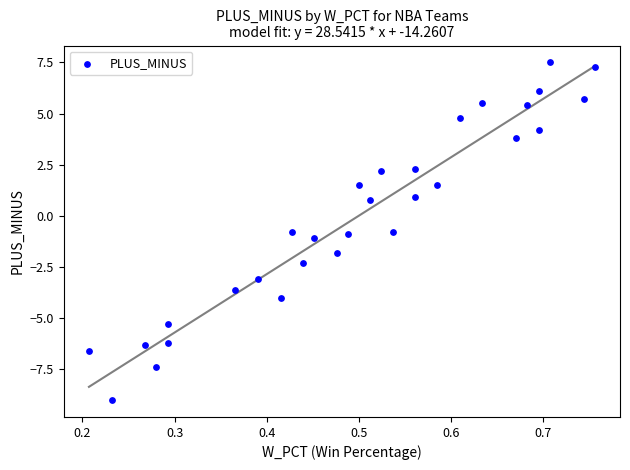

What is the range of Y values (max minus min)?

16.5